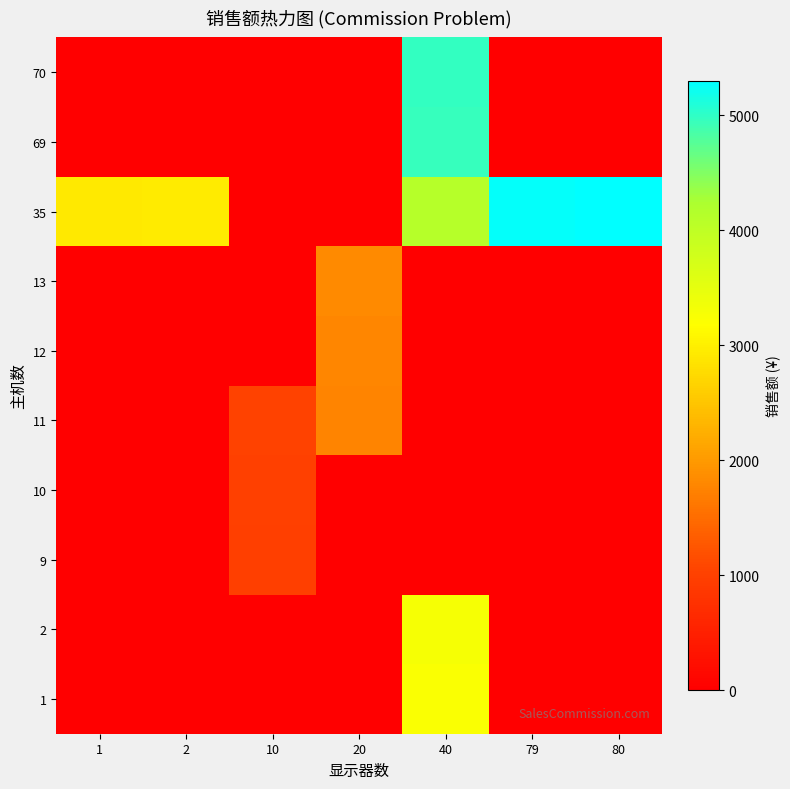

Rank the series by their maximum value, from highest to lowest.

35, 70, 69, 2, 1, 13, 12, 11, 10, 9